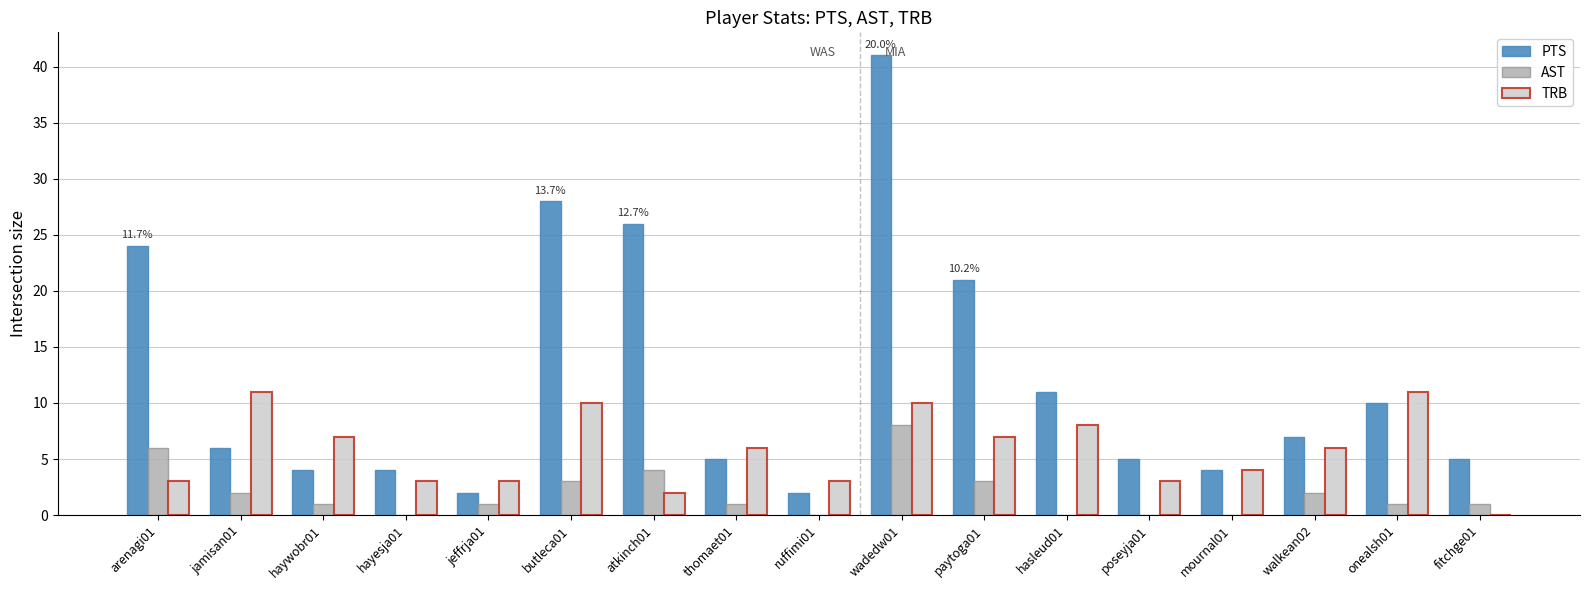

Which label corresponds to the largest value in the chart?

wadedw01